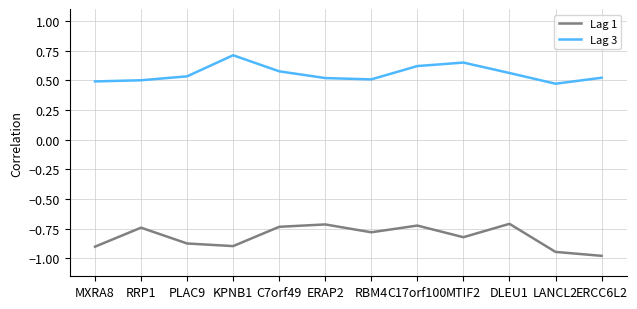

True or false: Lag 1 and Lag 3 cross at least once.

False